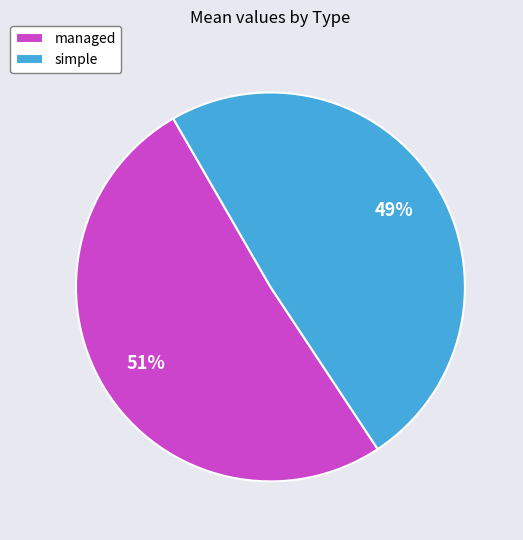

Do managed and simple together represent more than half of the pie?

Yes